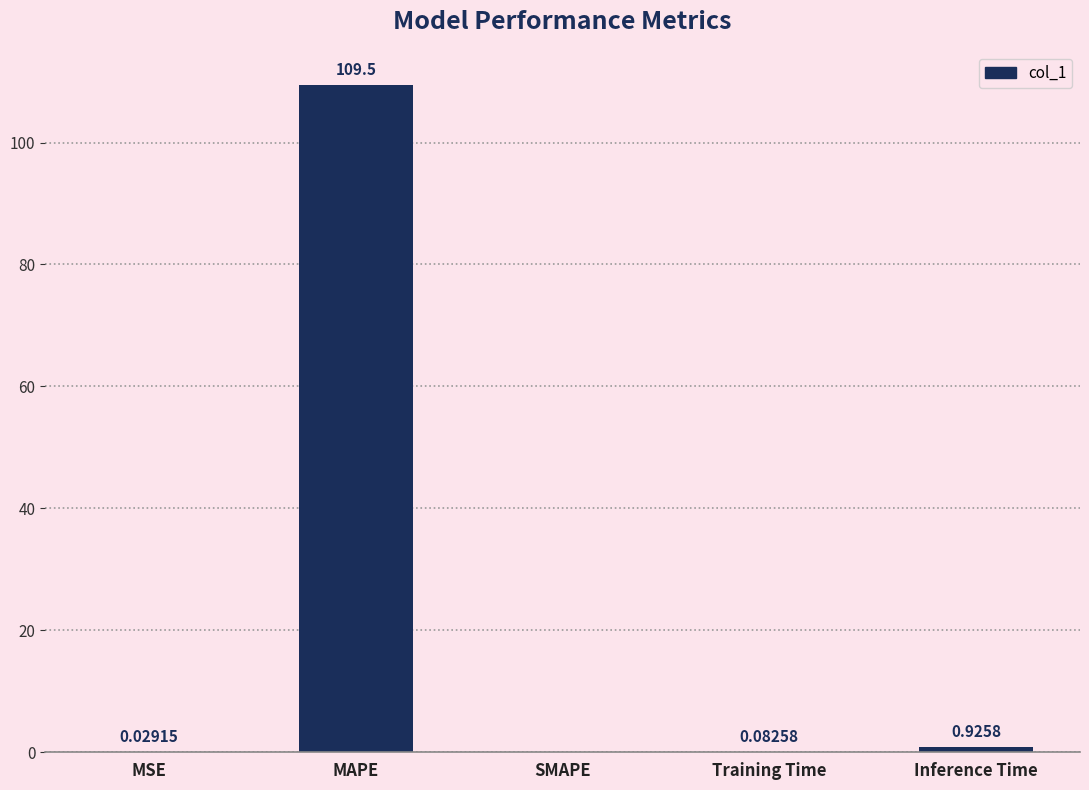

Count the number of data series in this chart.

1